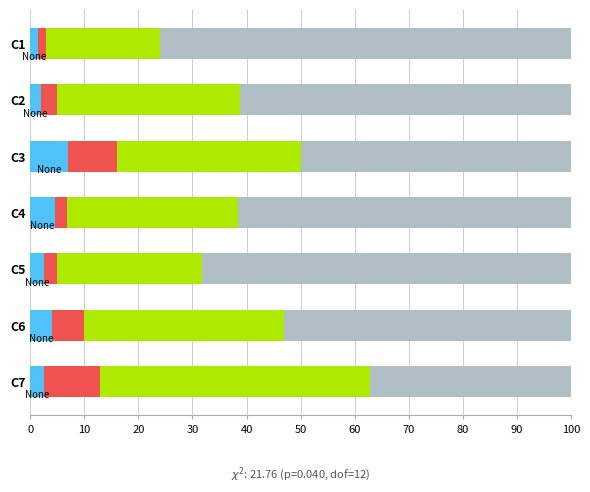

What is the total value across all series at C3?

100.0